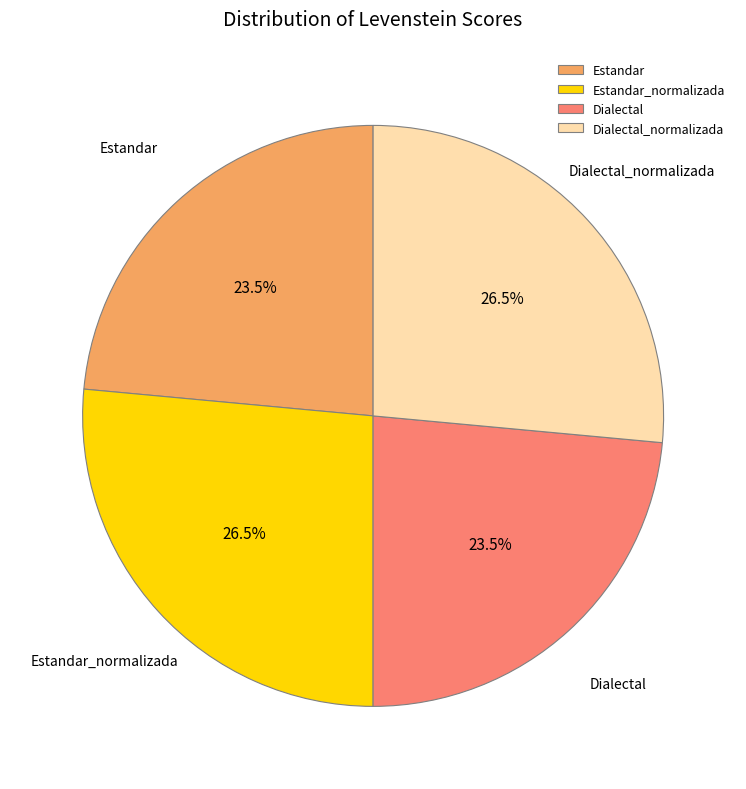

What percentage is NOT represented by Estandar?

76.5%